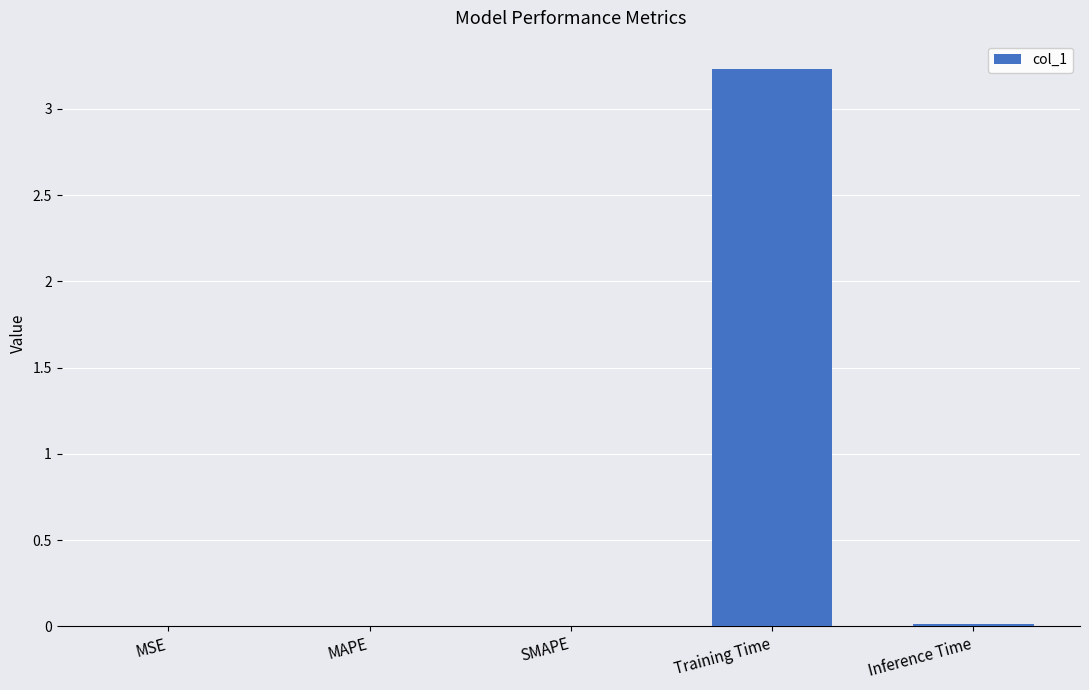

At which category does the chart reach its peak across all series?

Training Time